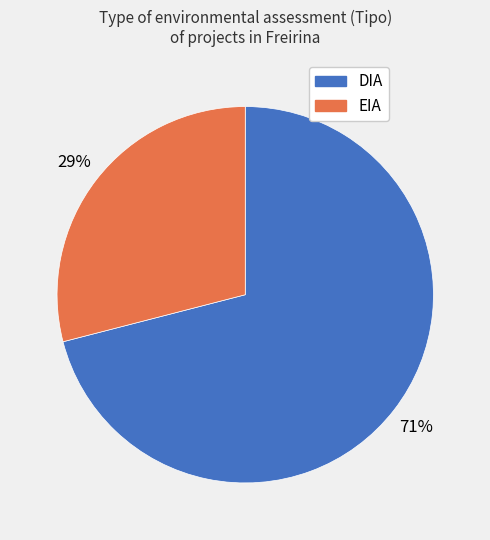

The DIA slice represents 60% of the pie. True or false?

False